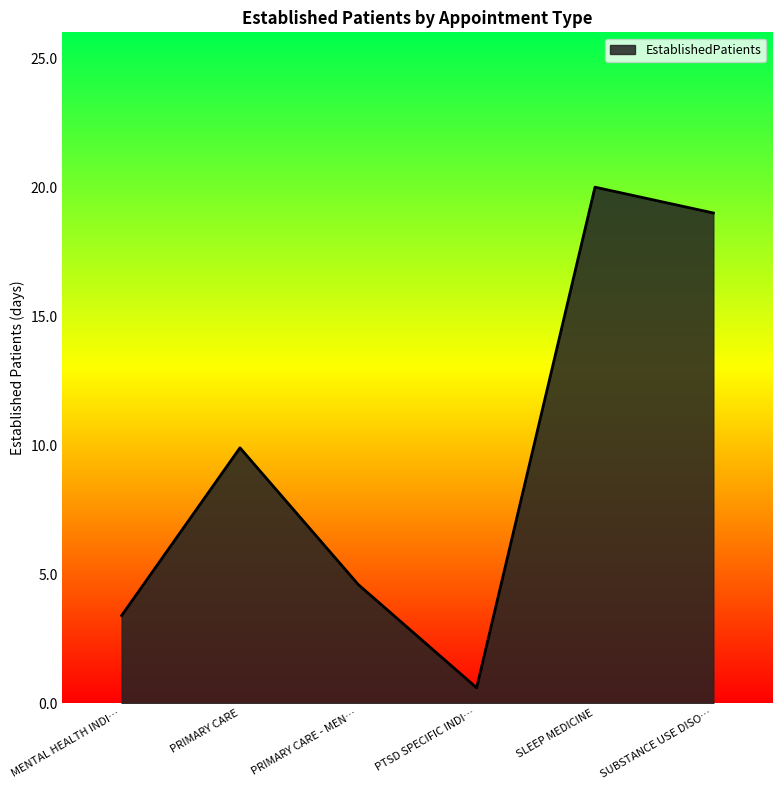

Where is the first local maximum?

PRIMARY CARE